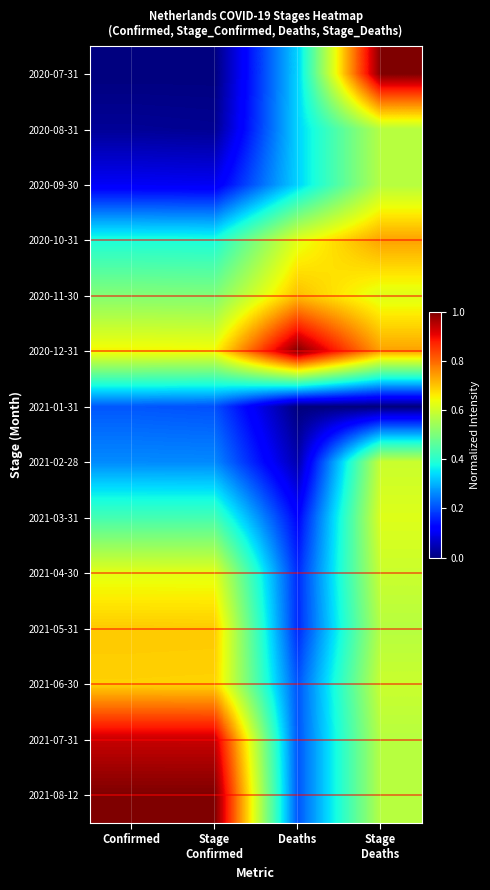

What is the total value across all series at Confirmed?

6.5